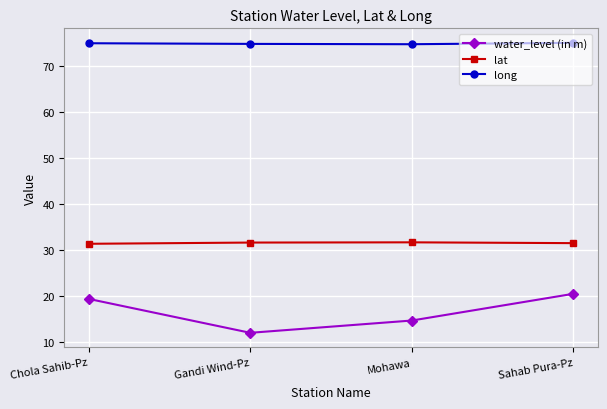

List the labels in order of water_level (in m) value, largest first.

Sahab Pura-Pz, Chola Sahib-Pz, Mohawa, Gandi Wind-Pz